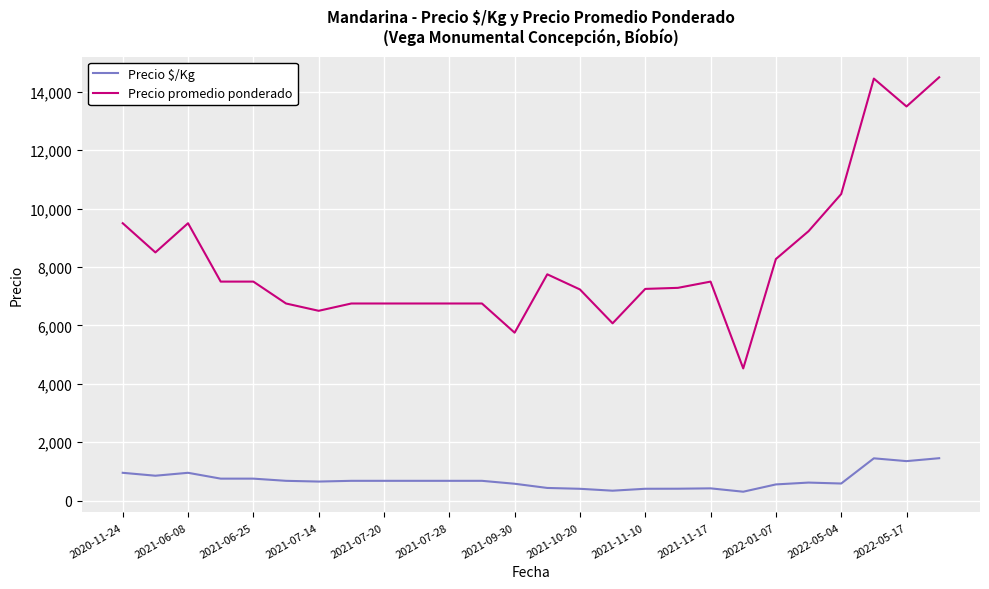

True or false: Precio $/Kg and Precio promedio ponderado intersect in this chart.

False